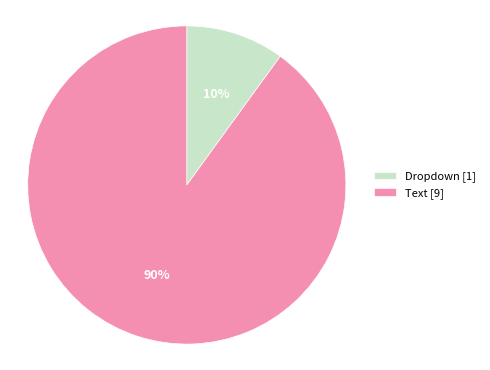

How many slices are in this pie chart?

2